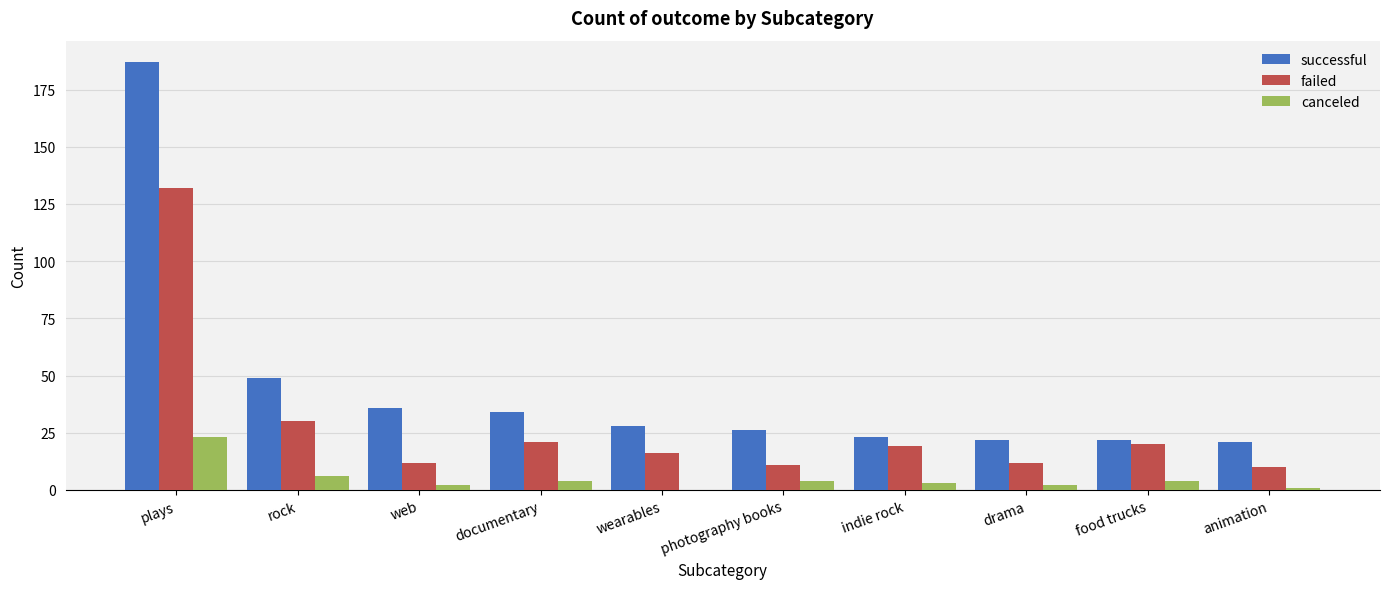

What is the total value across all series at wearables?

44